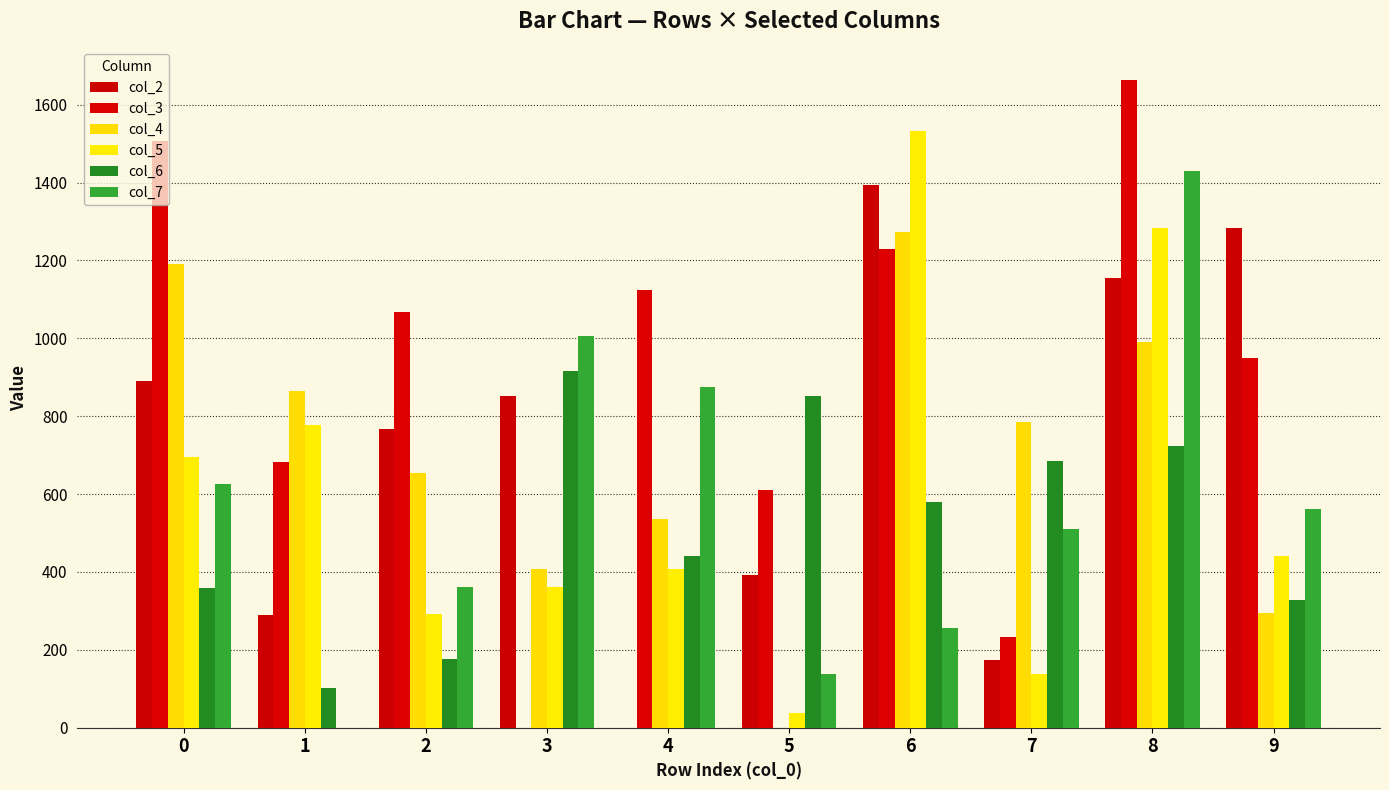

At which label is col_5 closest to 784?

1